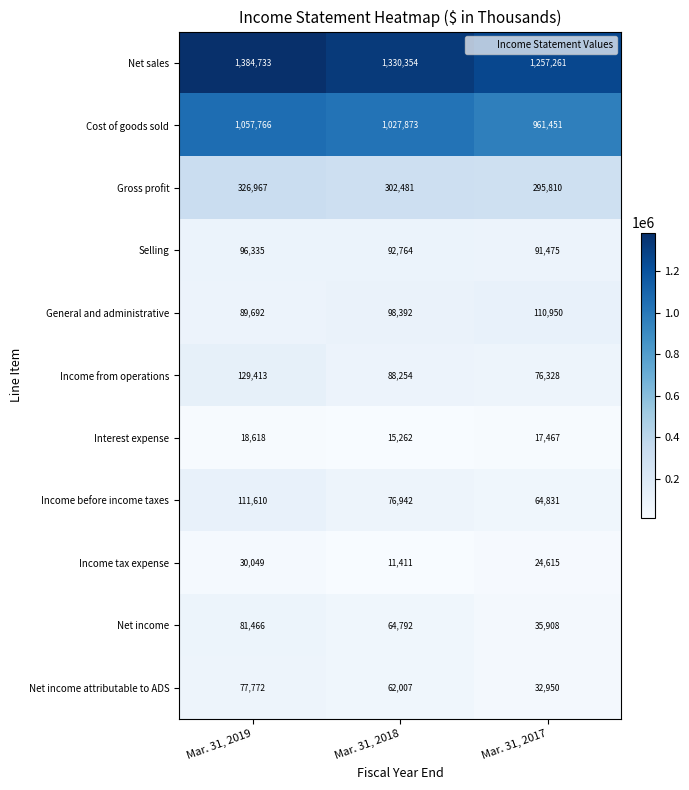

Rank the series at Mar. 31, 2018 from highest to lowest value.

Net sales, Cost of goods sold, Gross profit, General and administrative, Selling, Income from operations, Income before income taxes, Net income, Net income attributable to ADS, Interest expense, Income tax expense